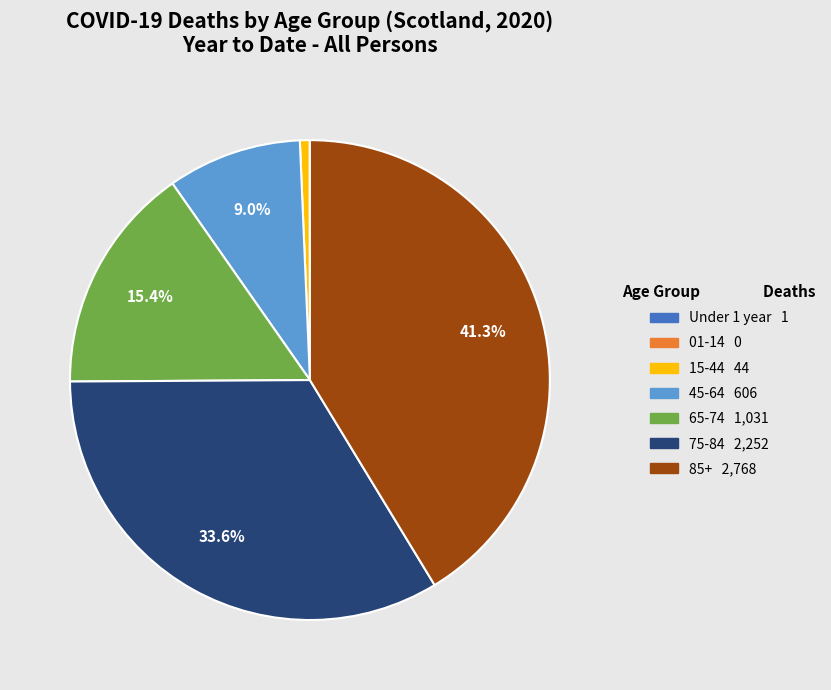

What is the largest slice in the pie chart?

85+